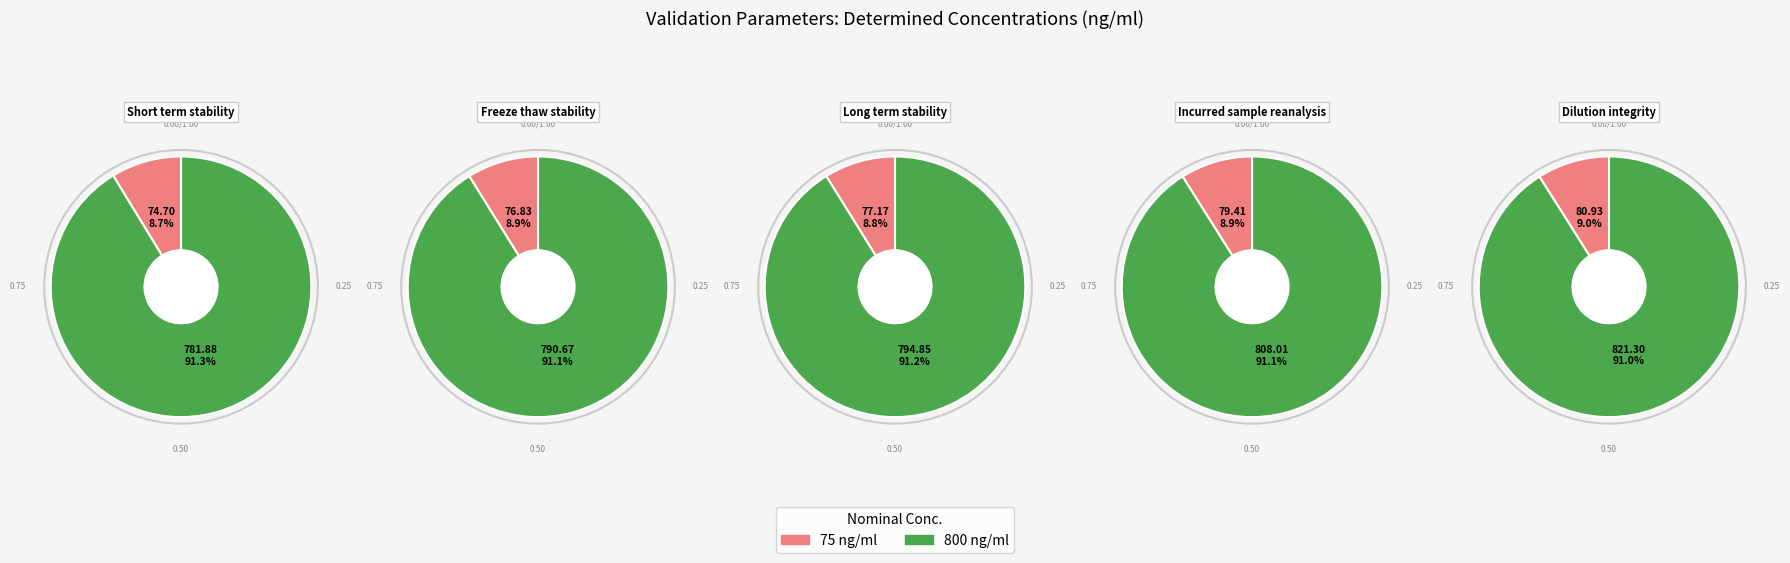

Combined, do Freeze thaw stability and Short term stability account for over 50%?

Yes